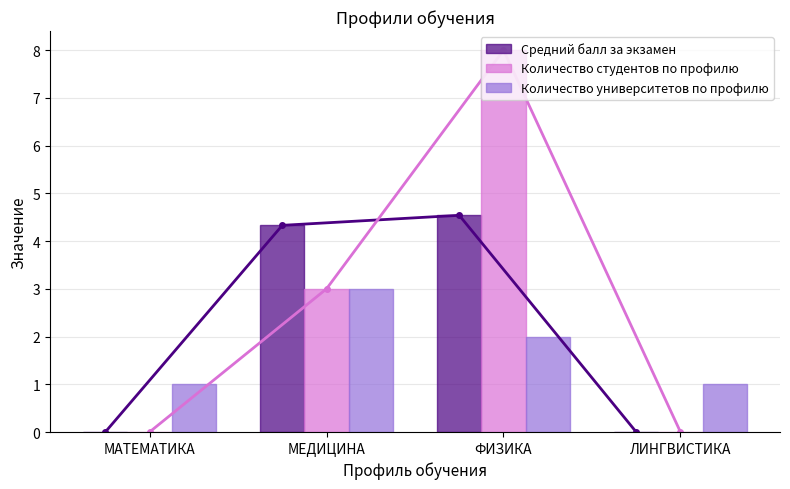

Which series changed the most between МЕДИЦИНА and ФИЗИКА?

Количество студентов по профилю